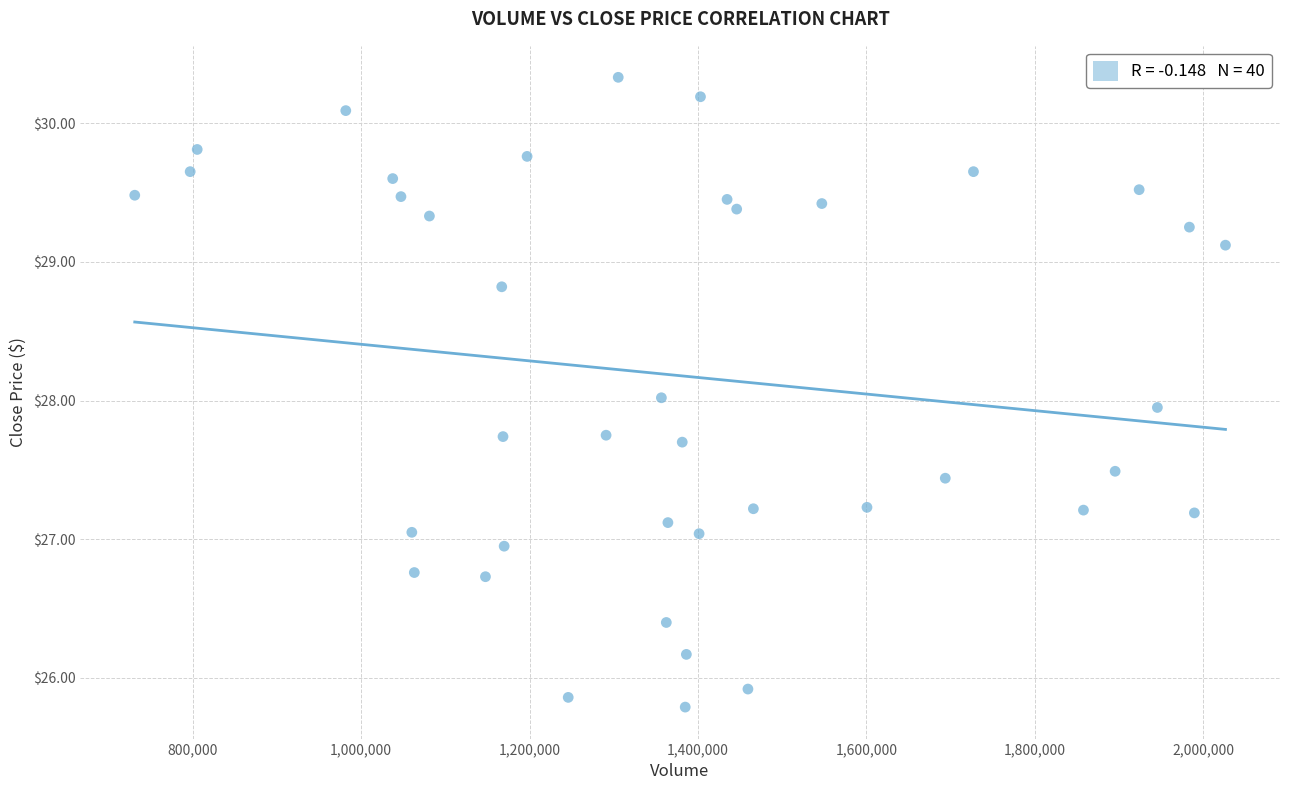

What is the range of Y values (max minus min)?

4.5